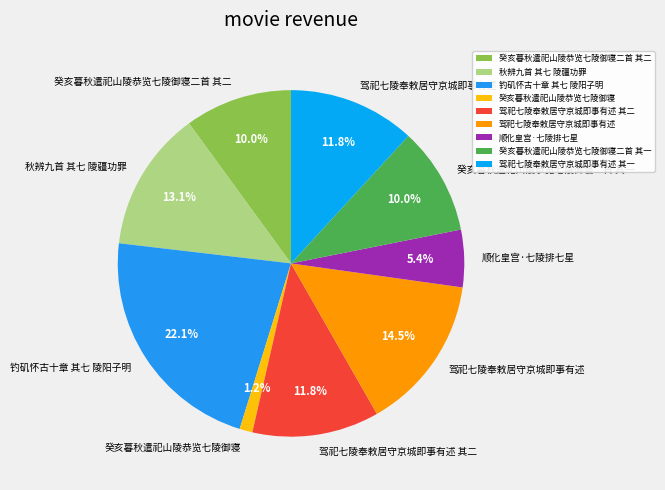

Between 驾祀七陵奉敕居守京城即事有述 其二 and 钓矶怀古十章 其七 陵阳子明, which is larger?

钓矶怀古十章 其七 陵阳子明